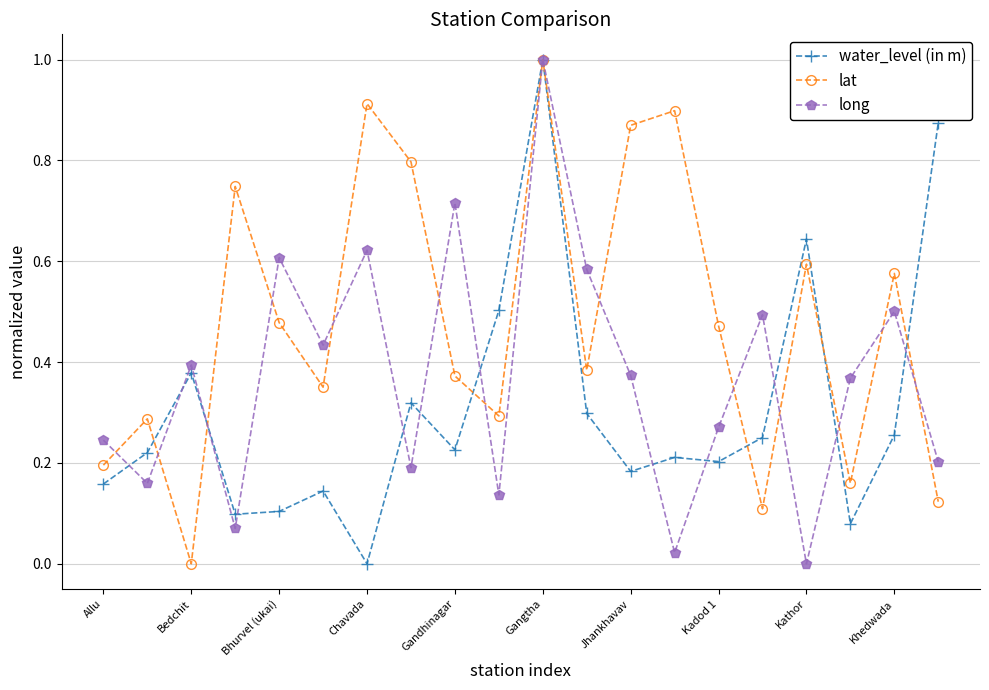

How many interior local peaks does the lat series have?

7